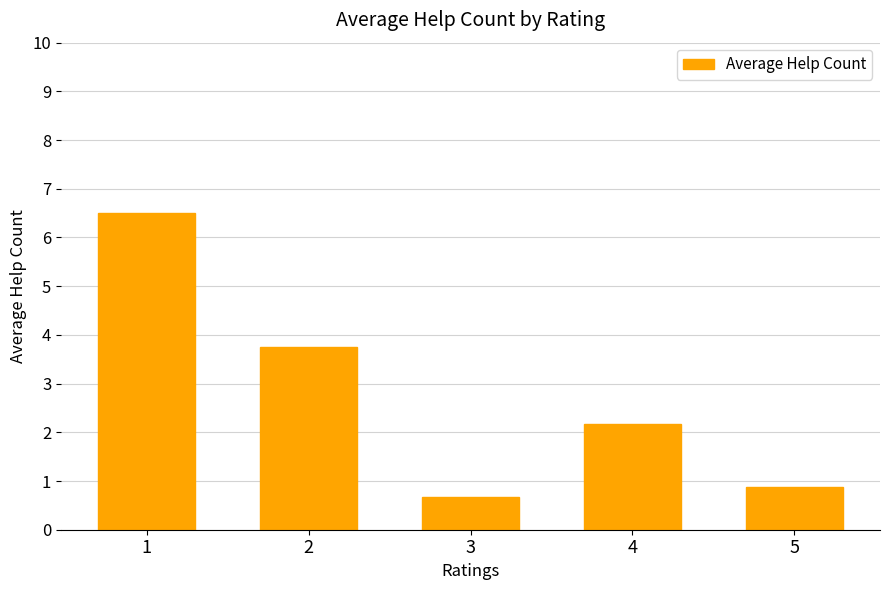

What is the difference between the maximum and minimum values?

5.8